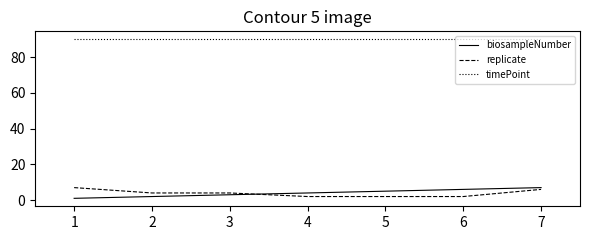

Reading right to left, what are all the values shown in this chart?

biosampleNumber: 7	6	5	4	3	2	1
replicate: 6	2	2	2	4	4	7
timePoint: 90	90	90	90	90	90	90